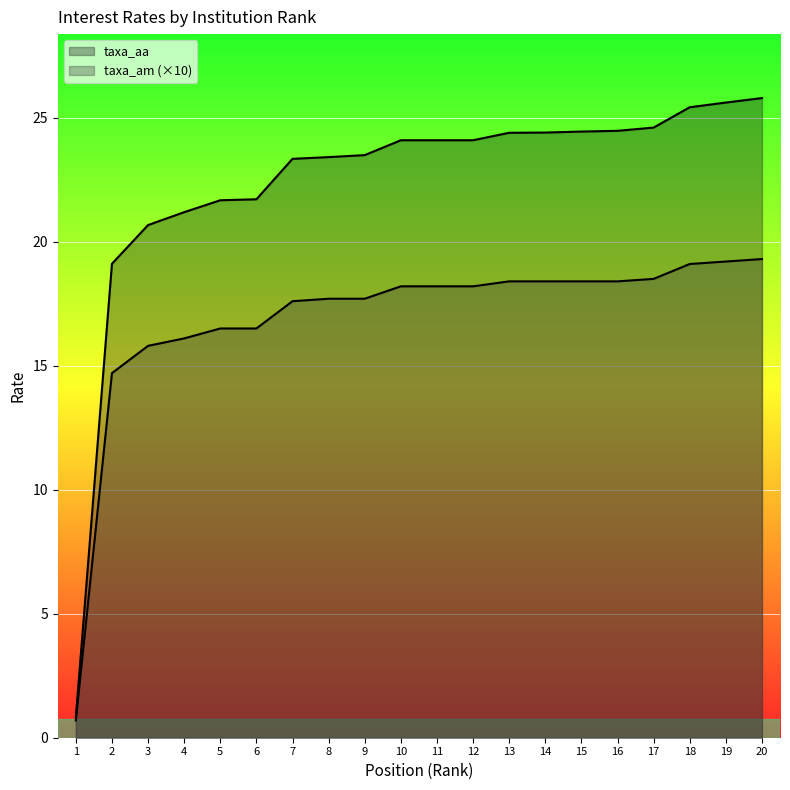

List the labels in order of taxa_am value, smallest first.

1, 2, 3, 4, 5, 6, 7, 8, 9, 10, 11, 12, 13, 14, 15, 16, 17, 18, 19, 20